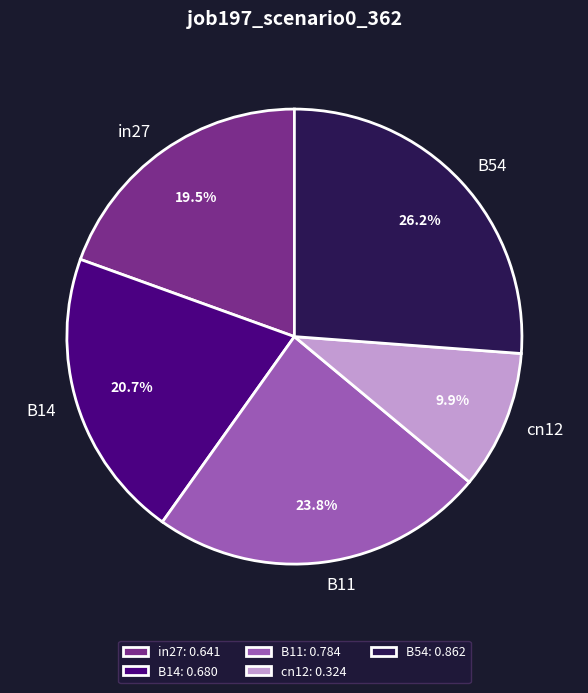

Is there any slice that represents more than half of the pie?

No